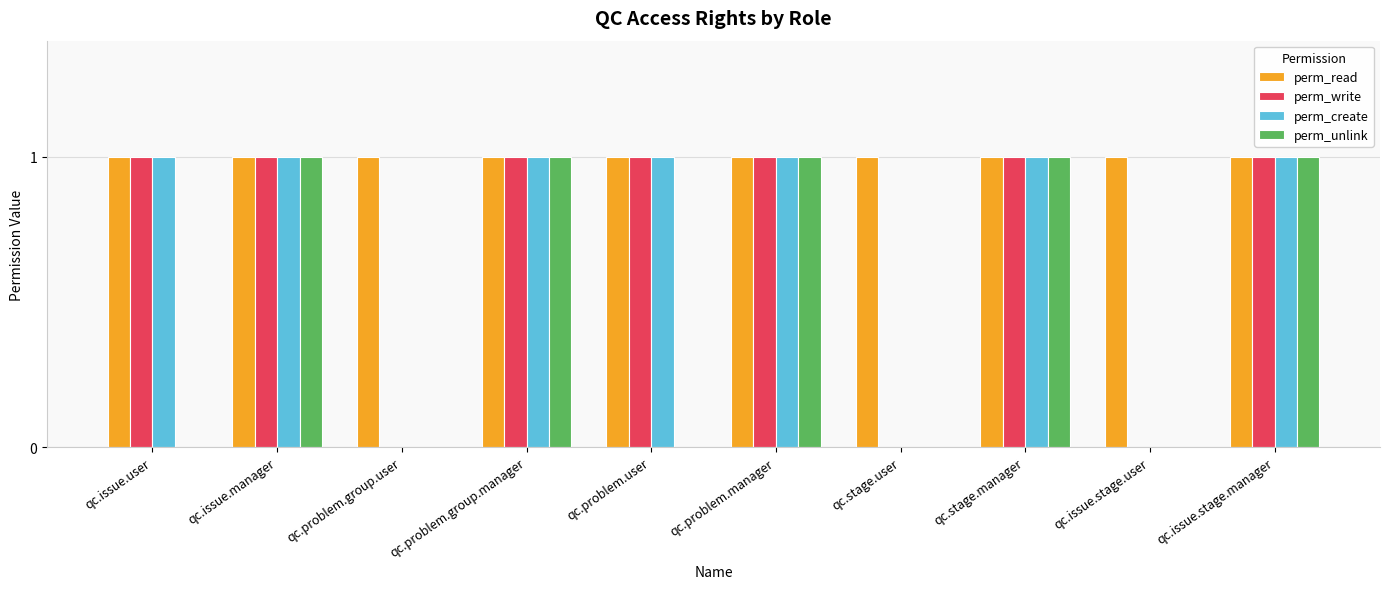

What is the sum of all perm_unlink values?

5